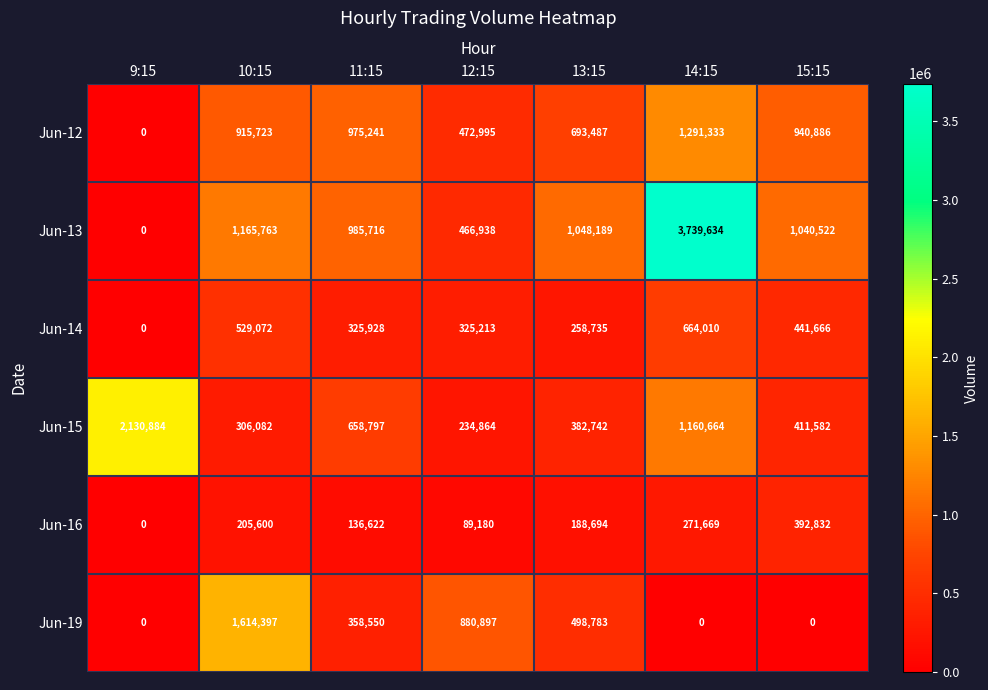

Which series has the widest spread of values?

Jun-13